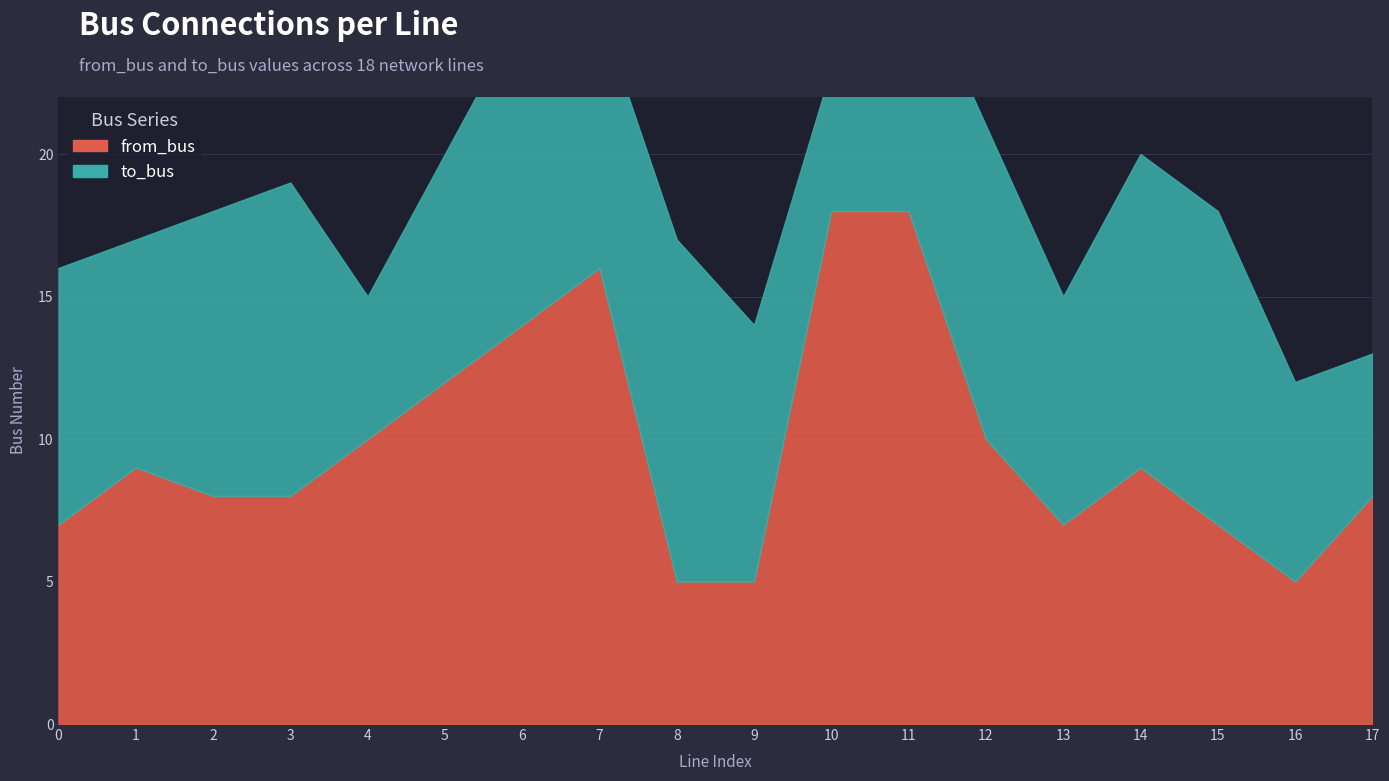

At how many categories does at least one series exceed 7?

17